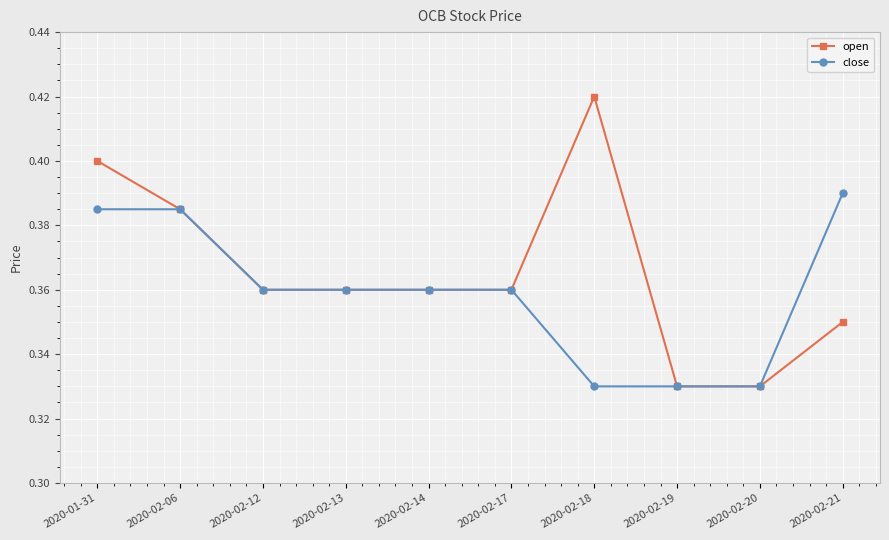

Which series has the largest range (max minus min)?

open